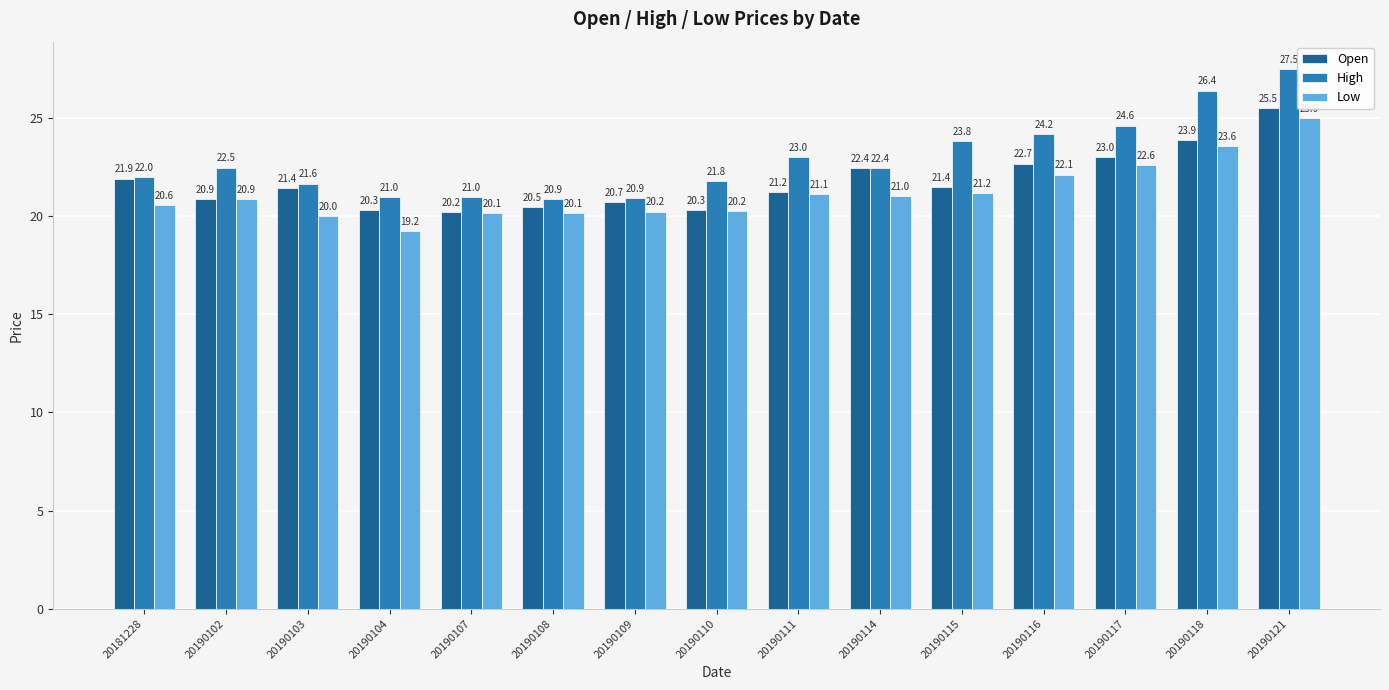

Rank the series at 20190109 from lowest to highest value.

Low, Open, High